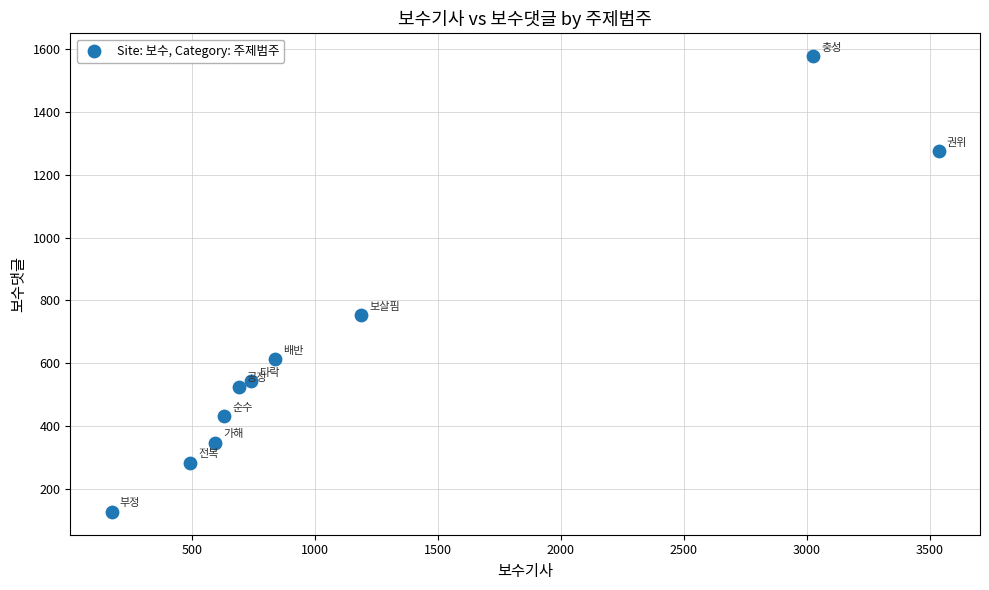

What Y value in the scatter plot is closest to 852?

752